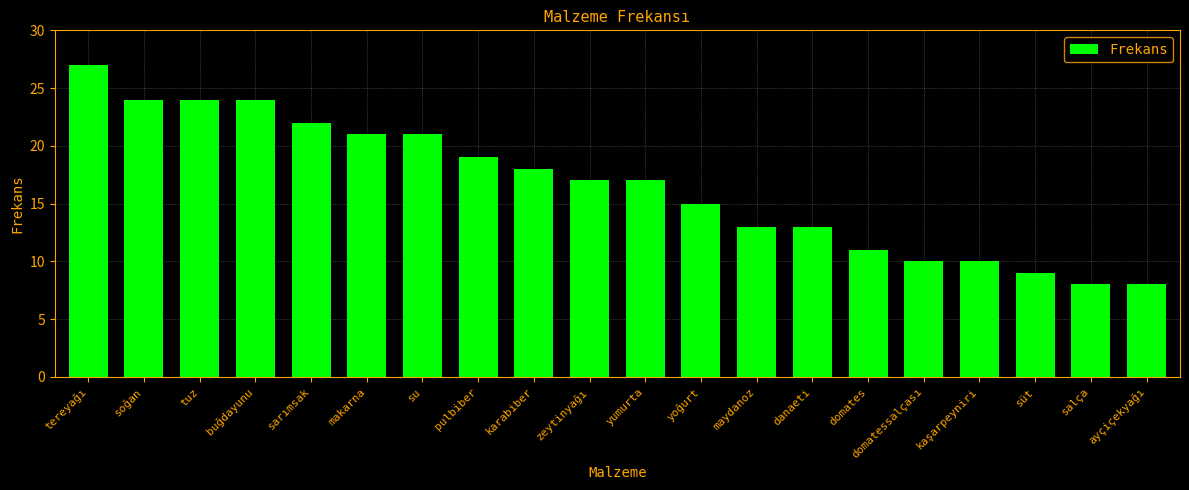

The chart shows a value of 2 at süt. True or false?

False